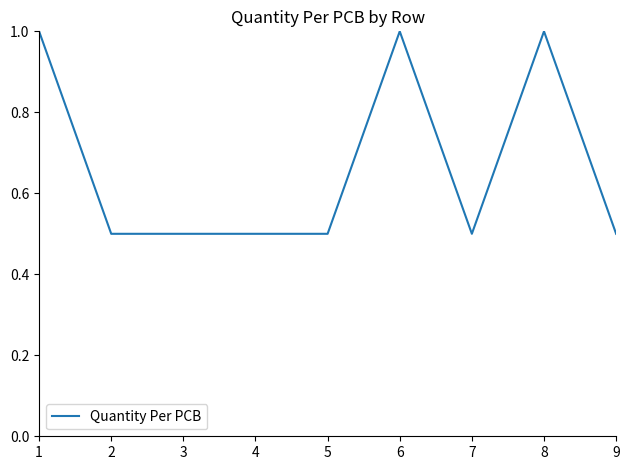

How many categories are shown in the chart?

9